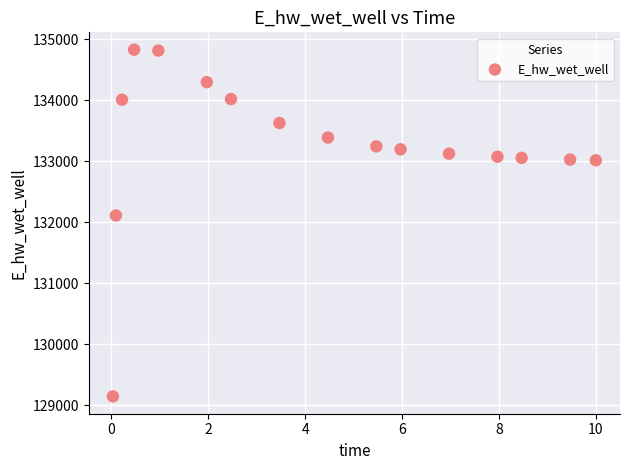

What Y value in the scatter plot is closest to 131989?

132113.8